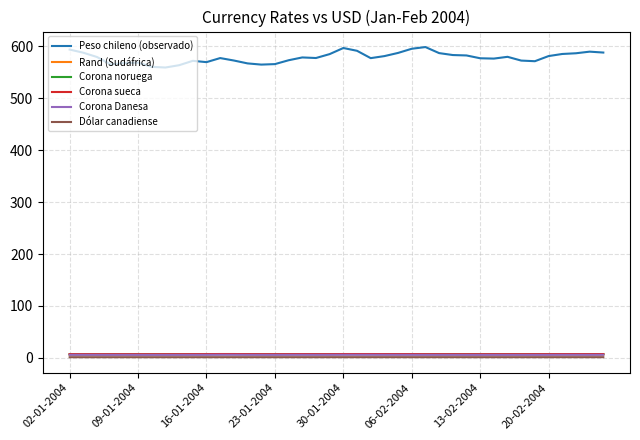

What is the greatest value displayed?

598.6